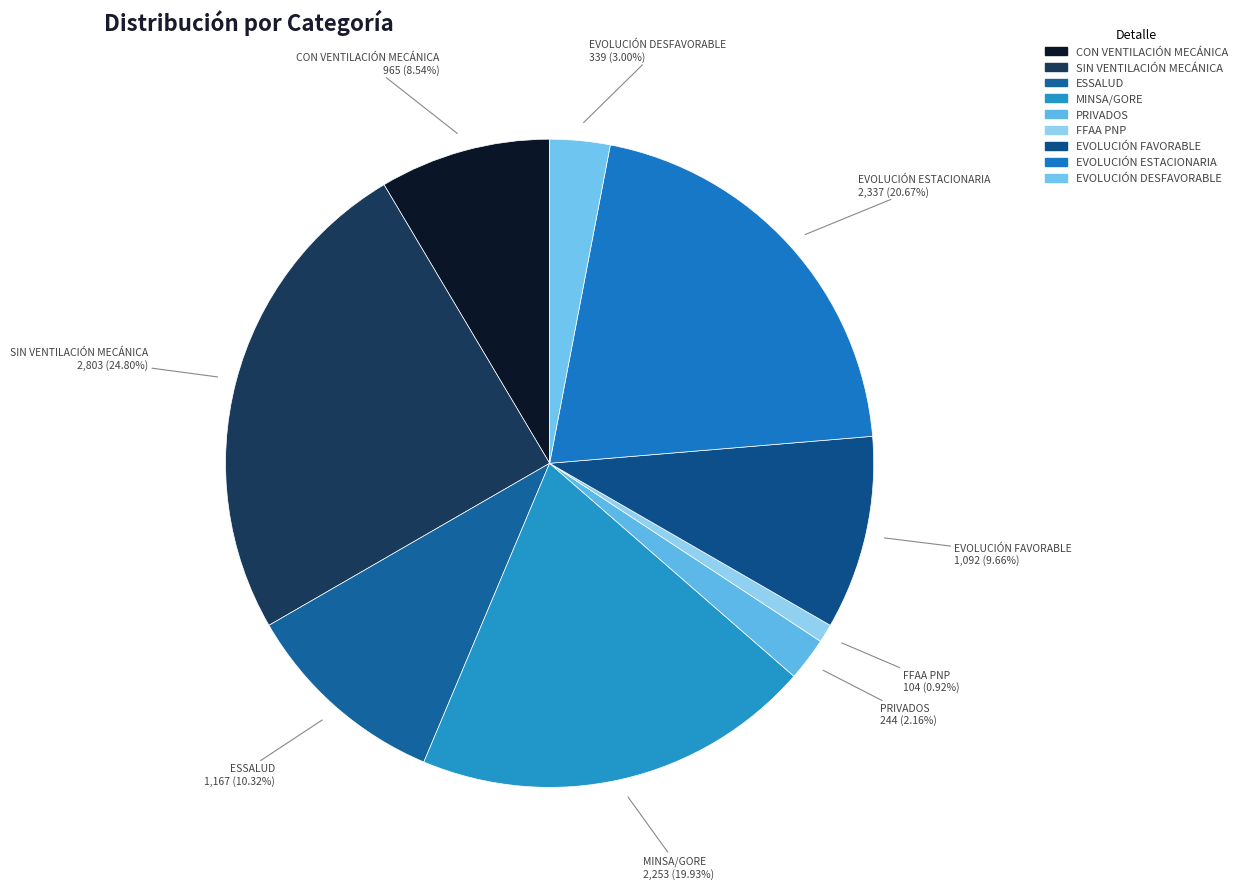

What percentage do SIN VENTILACIÓN MECÁNICA and ESSALUD together represent?

35.1%